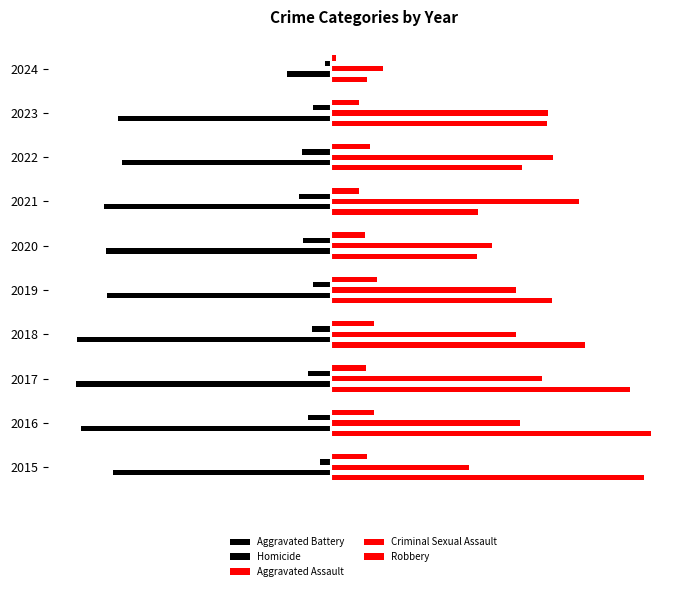

What is the sum of all Aggravated Assault values?

5.4